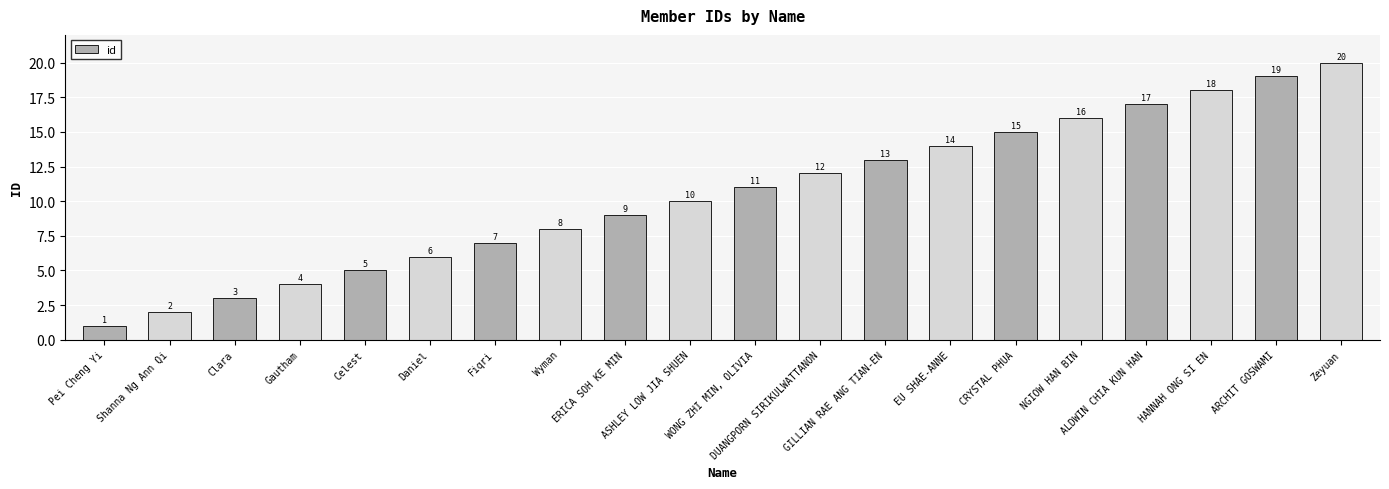

Reading left to right, what are all the values shown in this chart?

Pei Cheng Yi=1	Shanna Ng Ann Qi=2	Clara=3	Gautham=4	Celest=5	Daniel=6	Fiqri=7	Wyman=8	ERICA SOH KE MIN=9	ASHLEY LOW JIA SHUEN=10	WONG ZHI MIN, OLIVIA=11	DUANGPORN SIRIKULWATTANON=12	GILLIAN RAE ANG TIAN-EN=13	EU SHAE-ANNE=14	CRYSTAL PHUA=15	NGIOW HAN BIN=16	ALDWIN CHIA KUN HAN=17	HANNAH ONG SI EN=18	ARCHIT GOSWAMI=19	Zeyuan=20